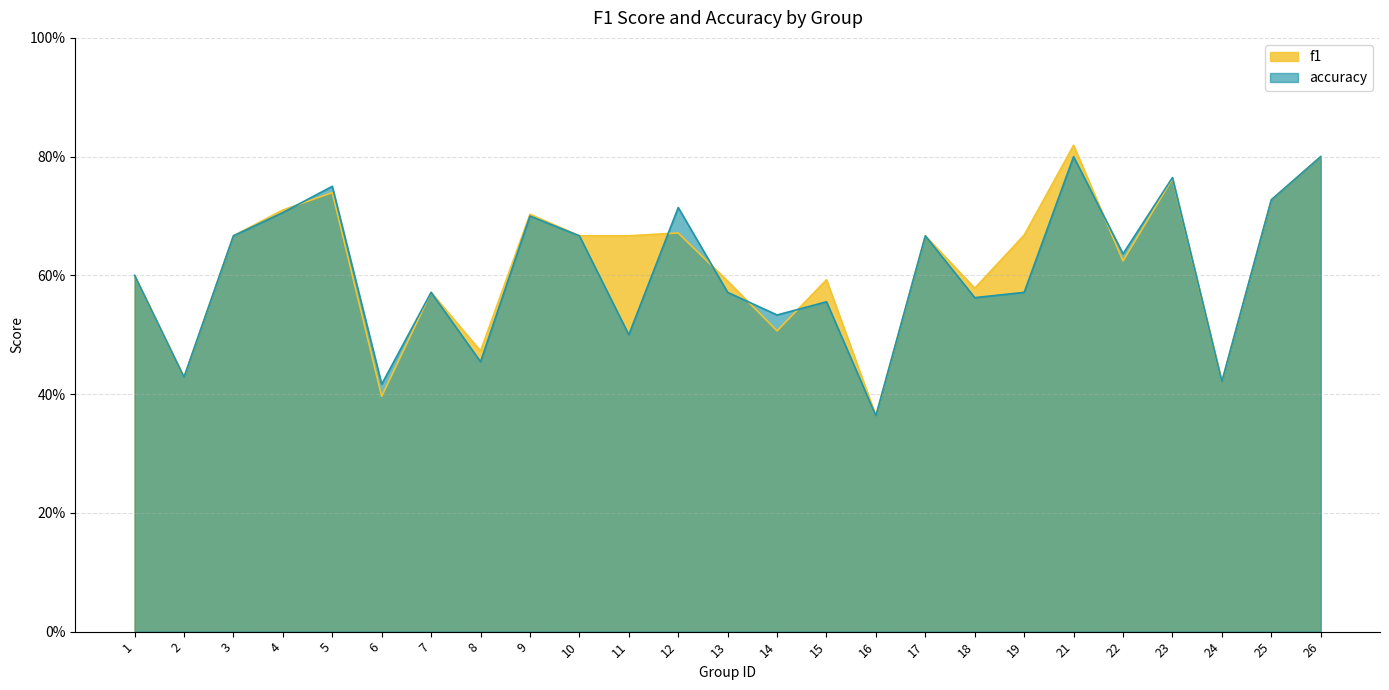

How many distinct data groups are displayed?

2